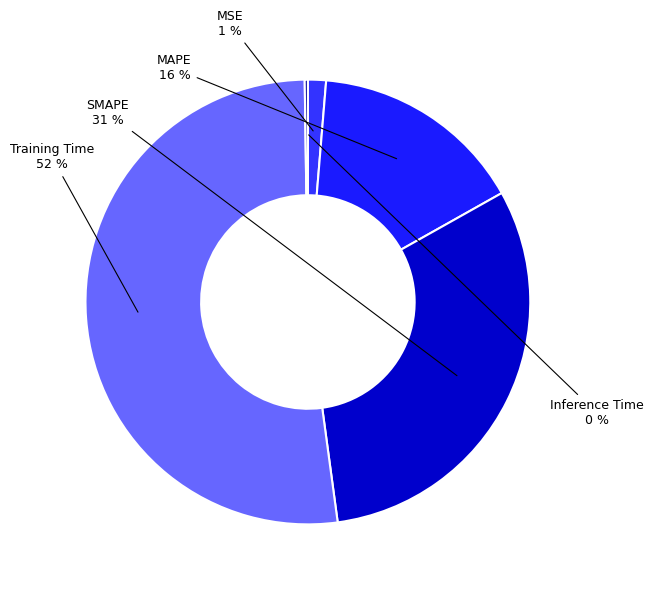

Do MSE and MAPE together represent more than half of the pie?

No